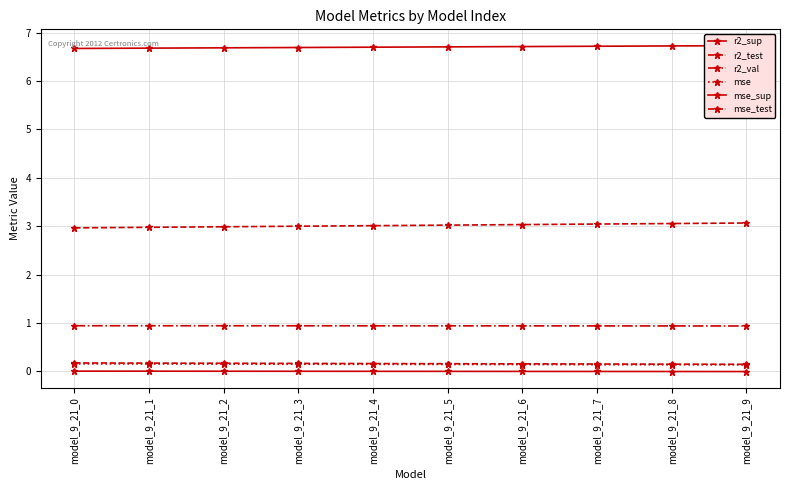

At model_9_21_9, list the series in order from smallest to largest.

r2_sup, mse, r2_test, r2_val, mse_test, mse_sup